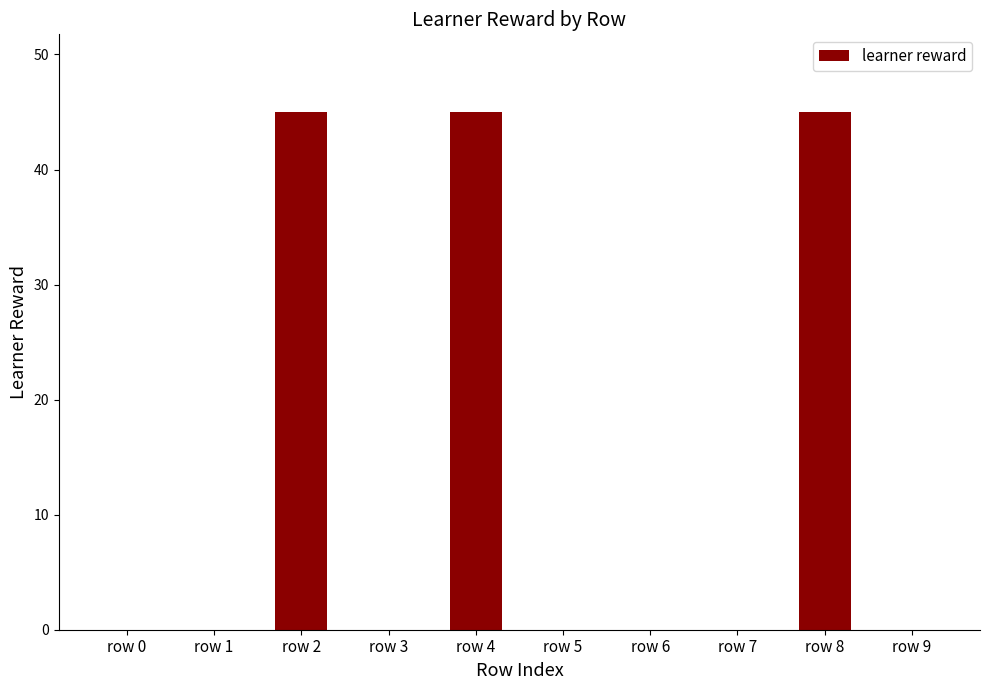

Reading left to right, extract all data points from this chart.

0	0	45	0	45	0	0	0	45	0